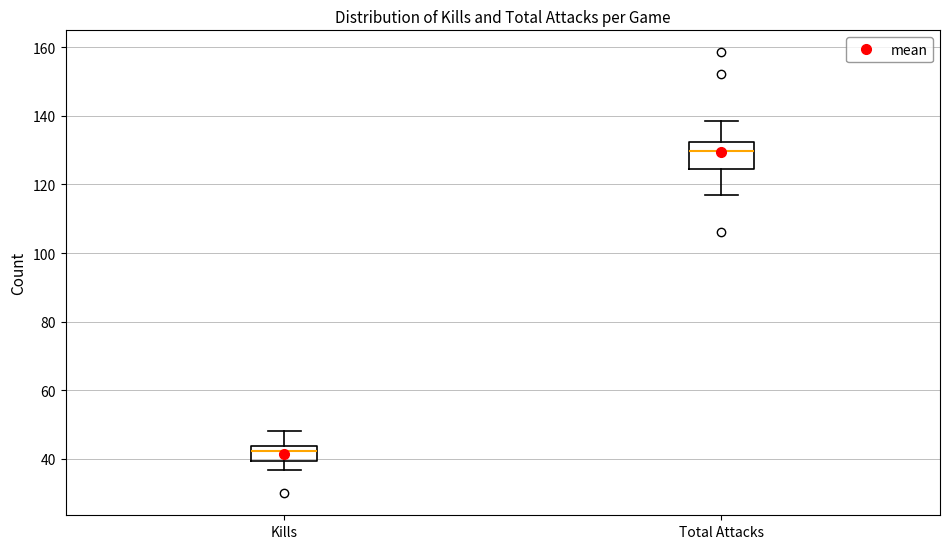

Comparing the boxes themselves (not the whiskers), which one is the tallest?

Total Attacks